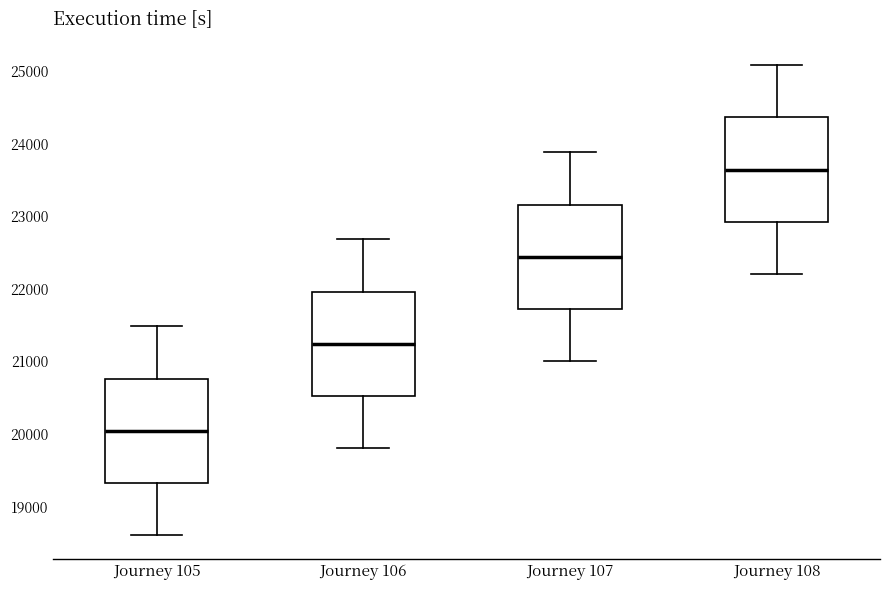

Where is the lower edge of the box for Journey 106 on the y-axis? The values are not printed on the chart, so give them approximately, as read against the axis.

20500